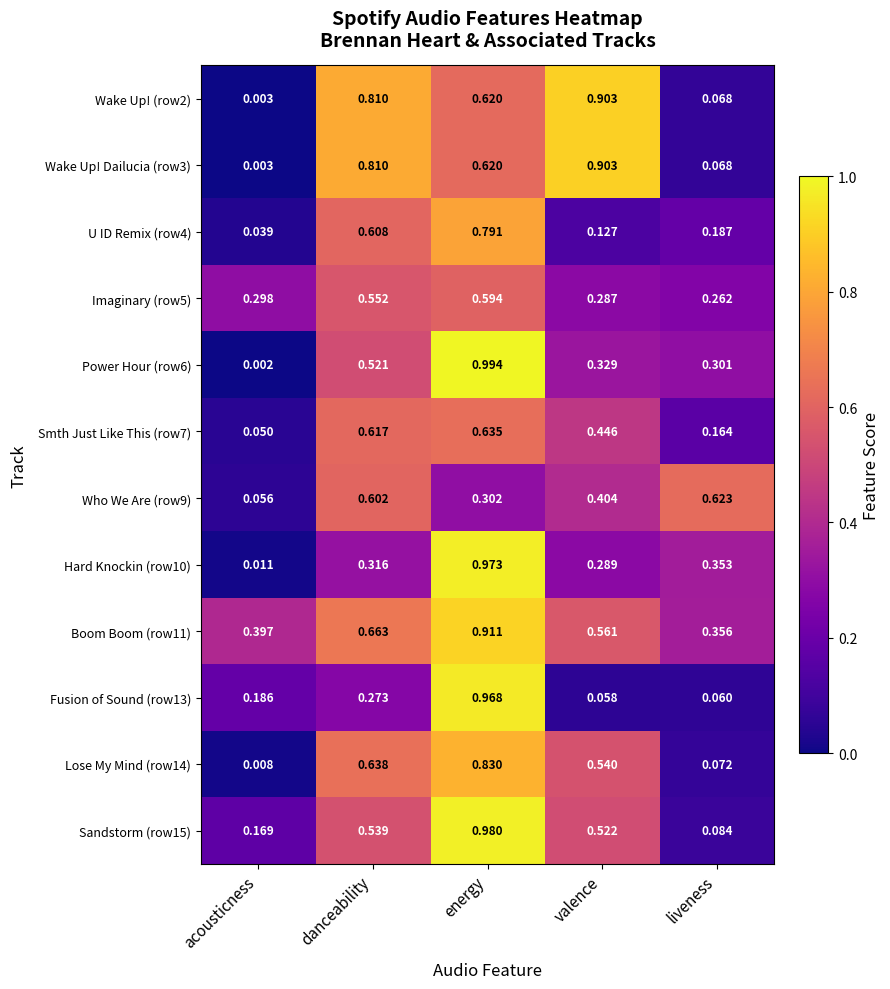

At which category is the sum across all series the highest?

energy